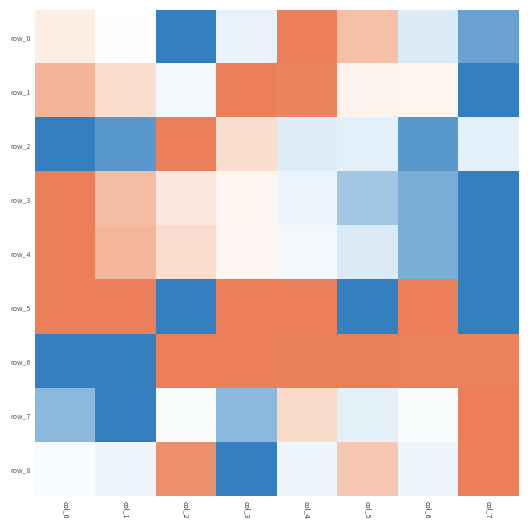

The row_7 series shows 0.1 at col_3. True or false?

True